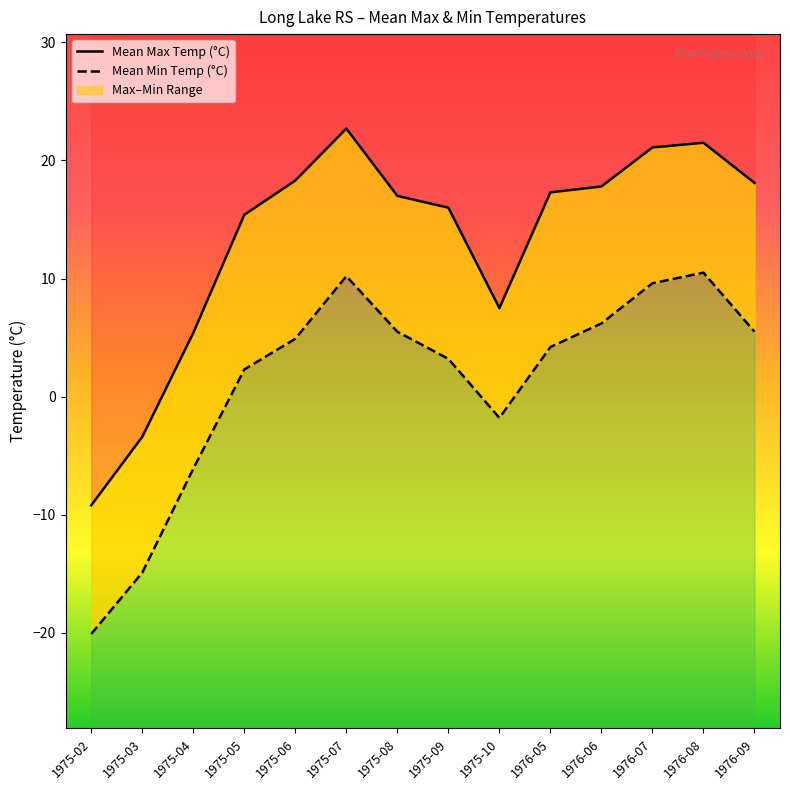

What is the difference between the Mean Max Temp (°C) values at 1975-04 and 1975-07?

17.3